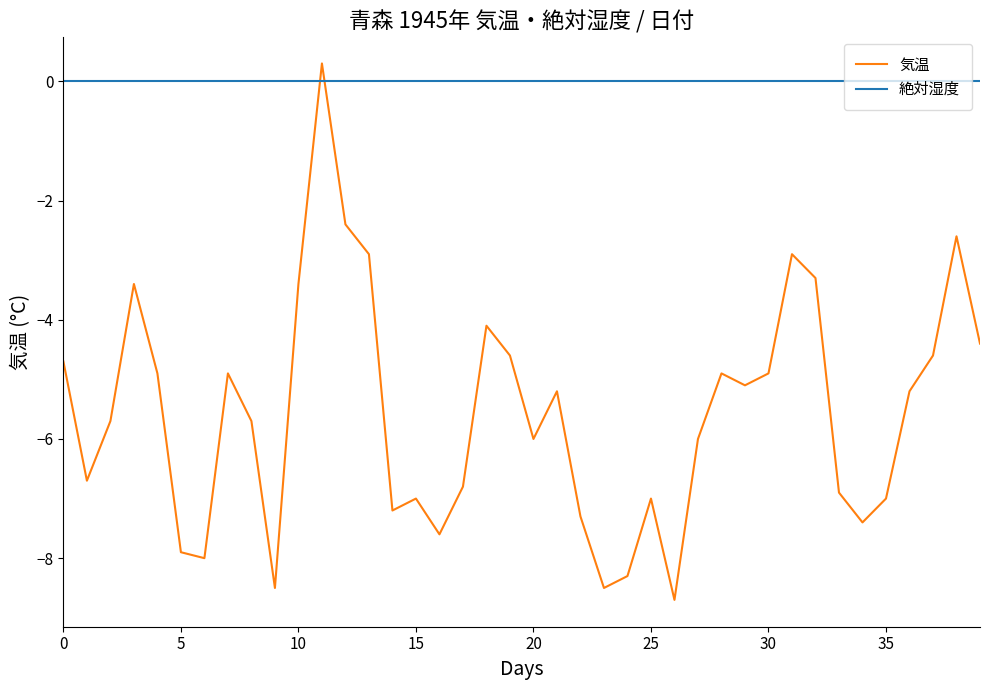

How many lines are shown in the chart?

2